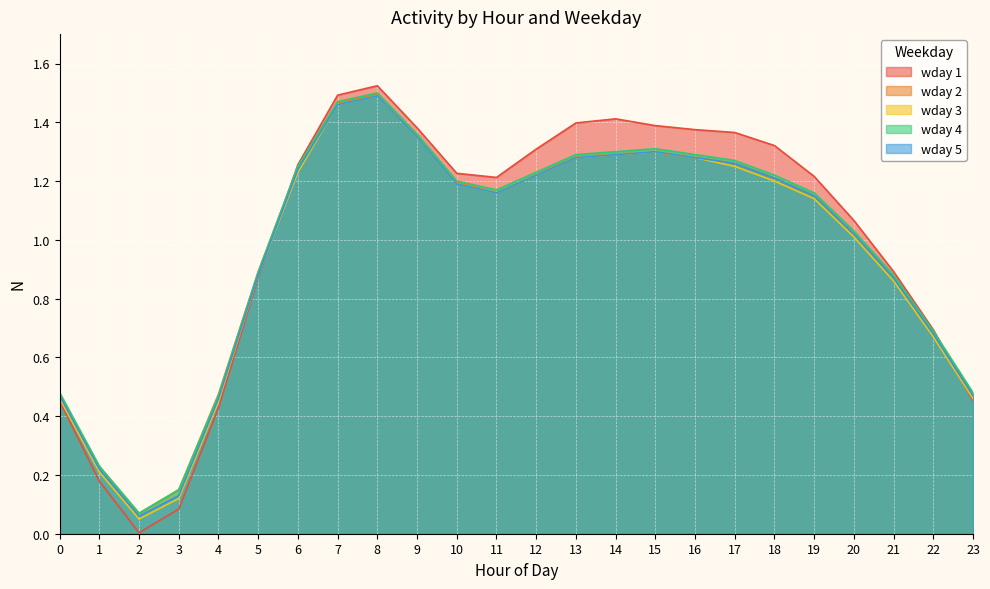

What is the difference between the highest and lowest values at 19?

0.1